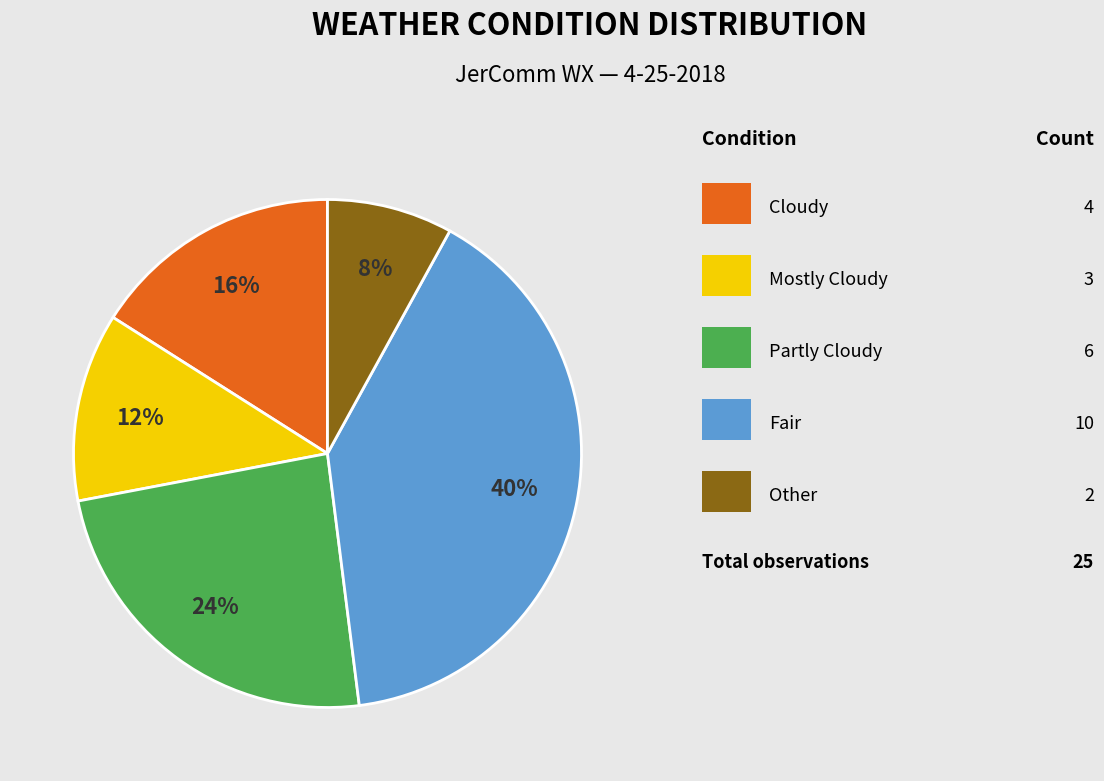

To the nearest percent, what is the difference between the largest and smallest slice percentages?

32%